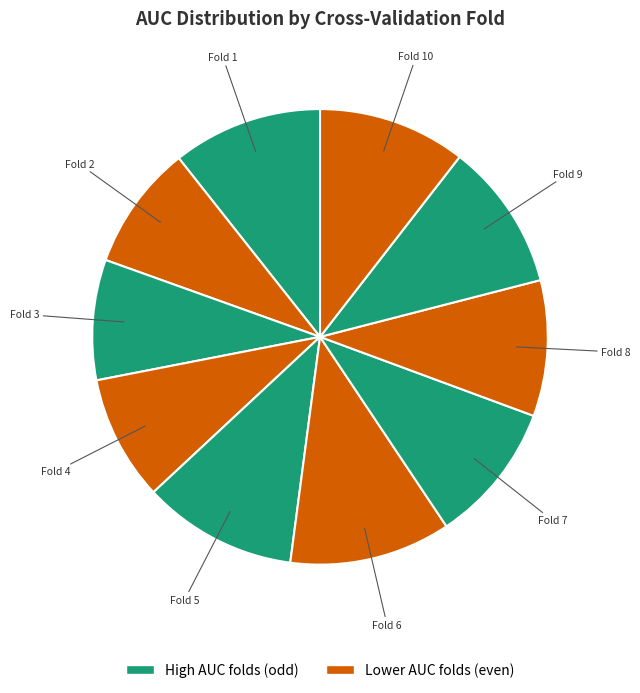

Between Fold 8 and Fold 9, which is larger?

Fold 9